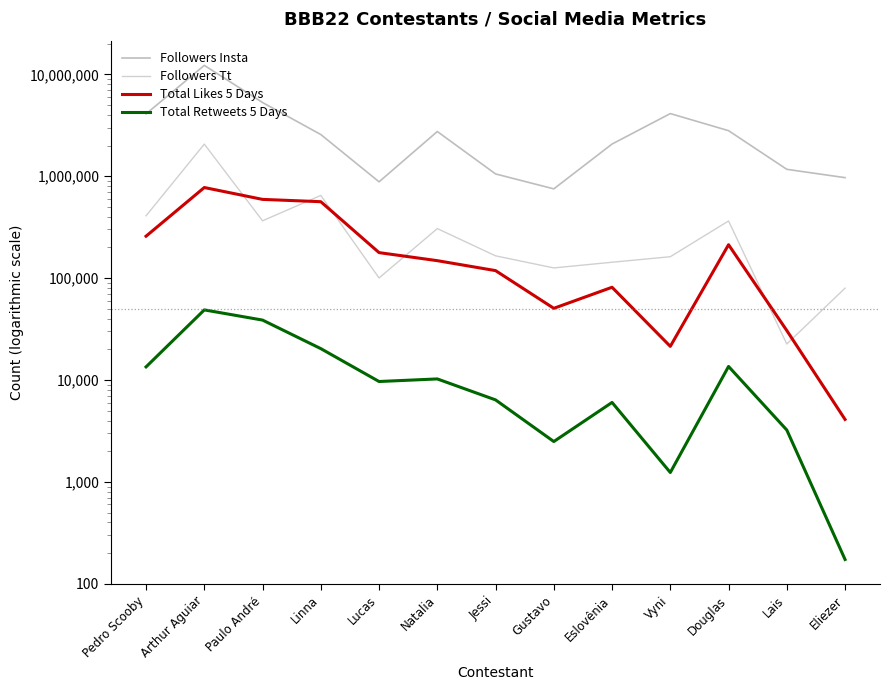

What is the sum of all Total Likes 5 Days values?

3032029